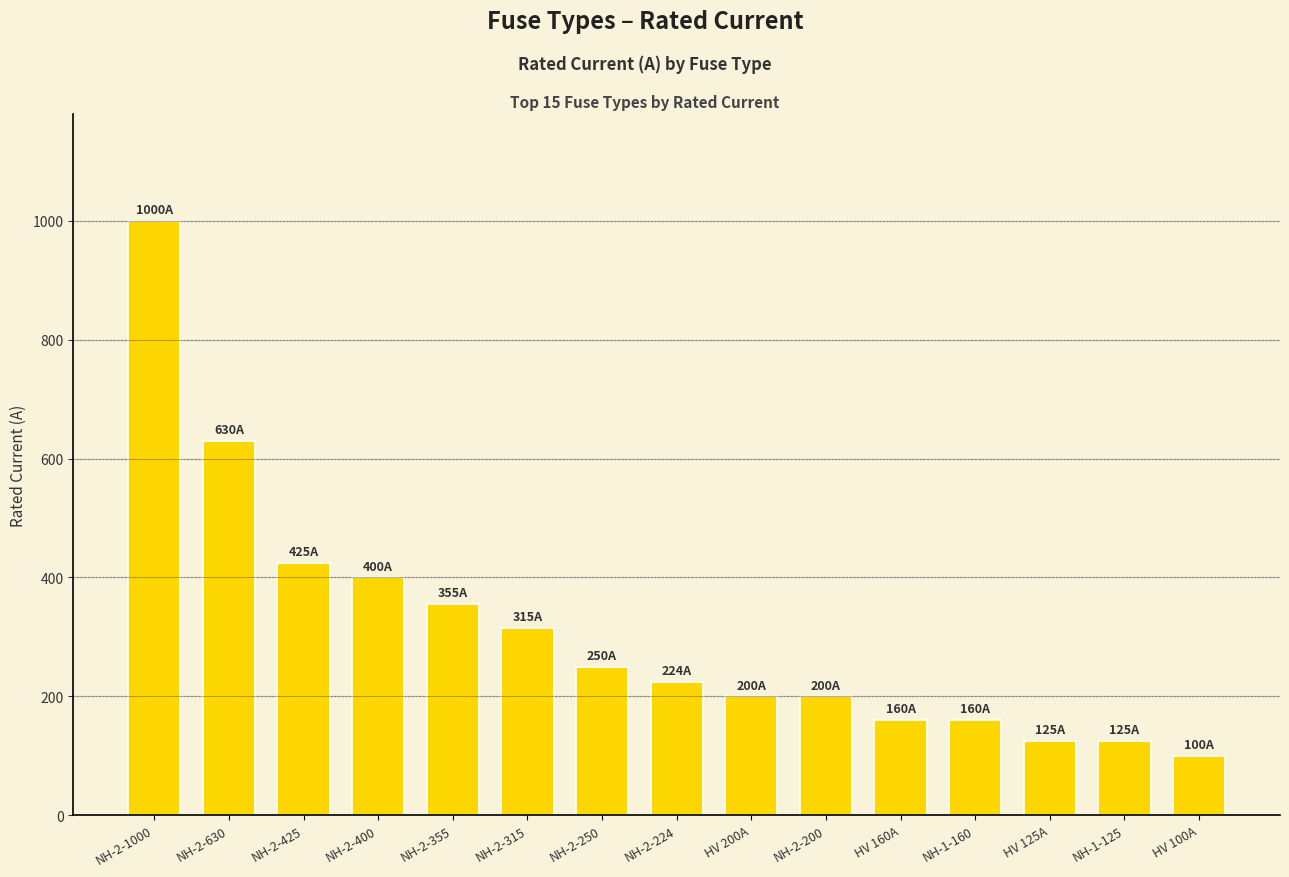

Reading right to left, what are all the values shown in this chart?

100	125	125	160	160	200	200	224	250	315	355	400	425	630	1000